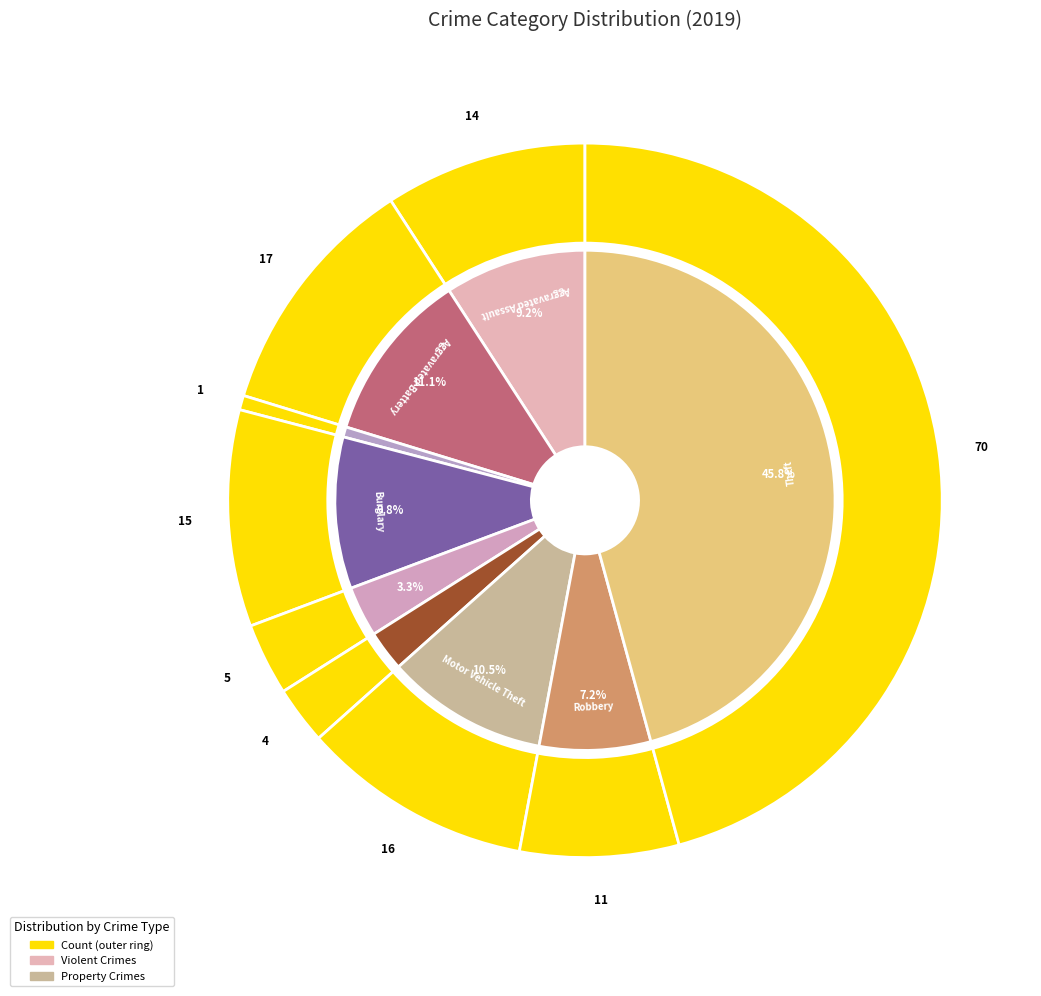

To the nearest percent, what portion does 2 represent?

1%